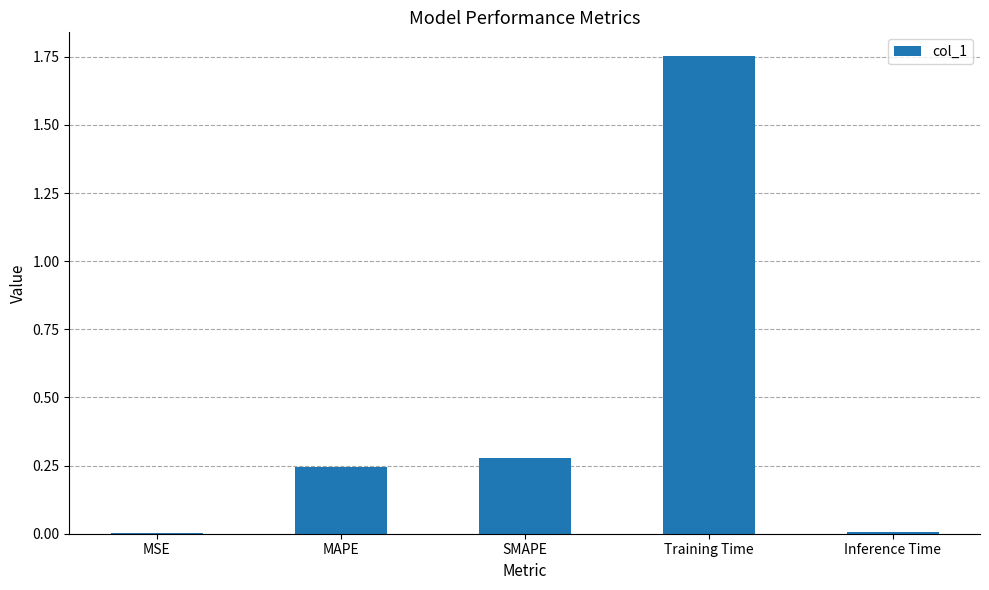

At which category does the chart reach its peak across all series?

Training Time